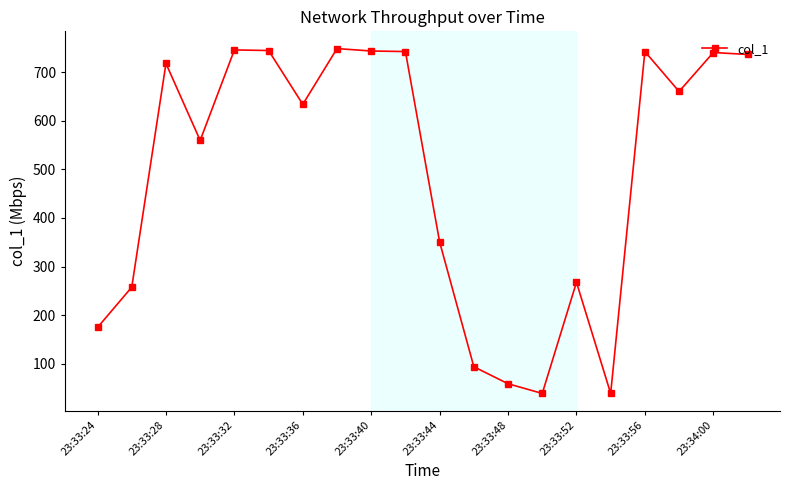

What is the value of the 20th point from the left?

736.5